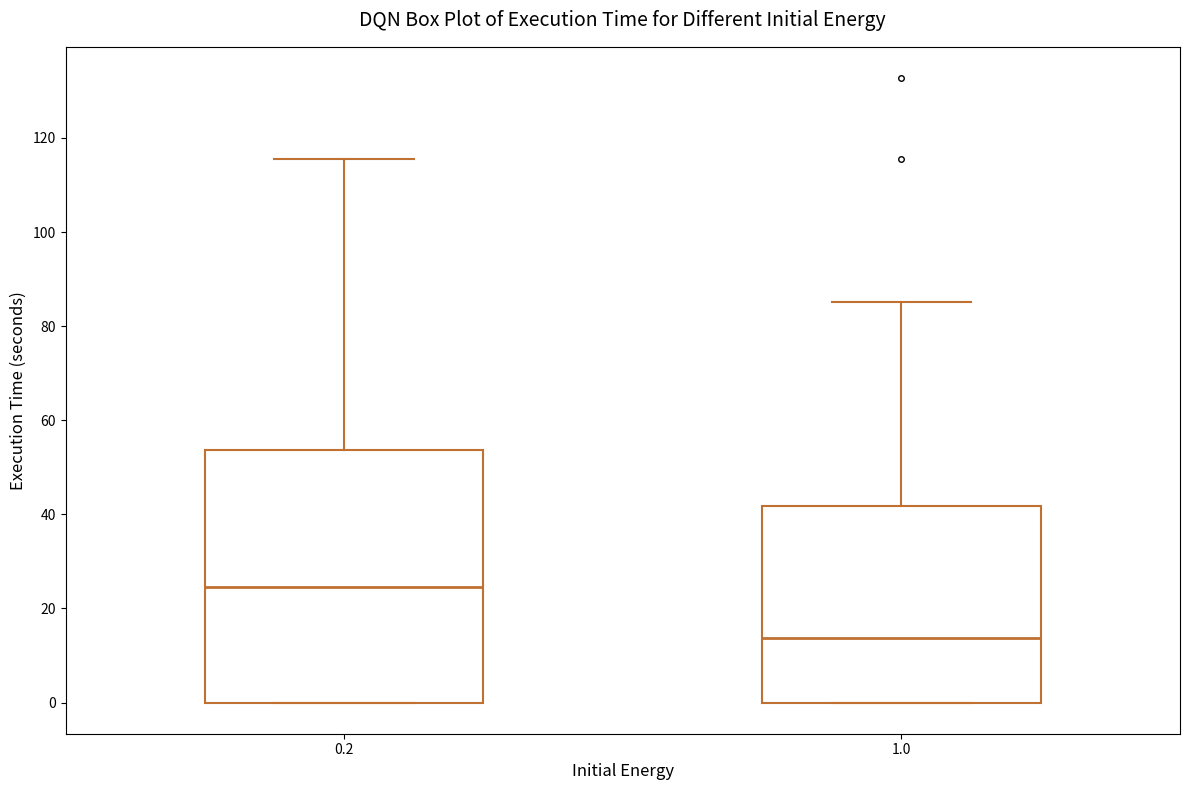

Where does the median line of the box at x = 0.2 sit on the y-axis? The values are not printed on the chart, so give them approximately, as read against the axis.

24